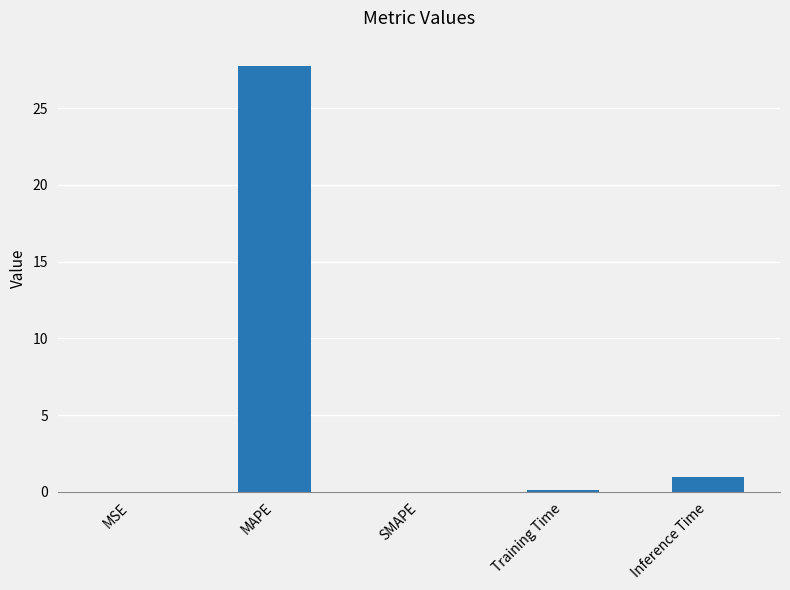

What is the sum of all values?

28.8